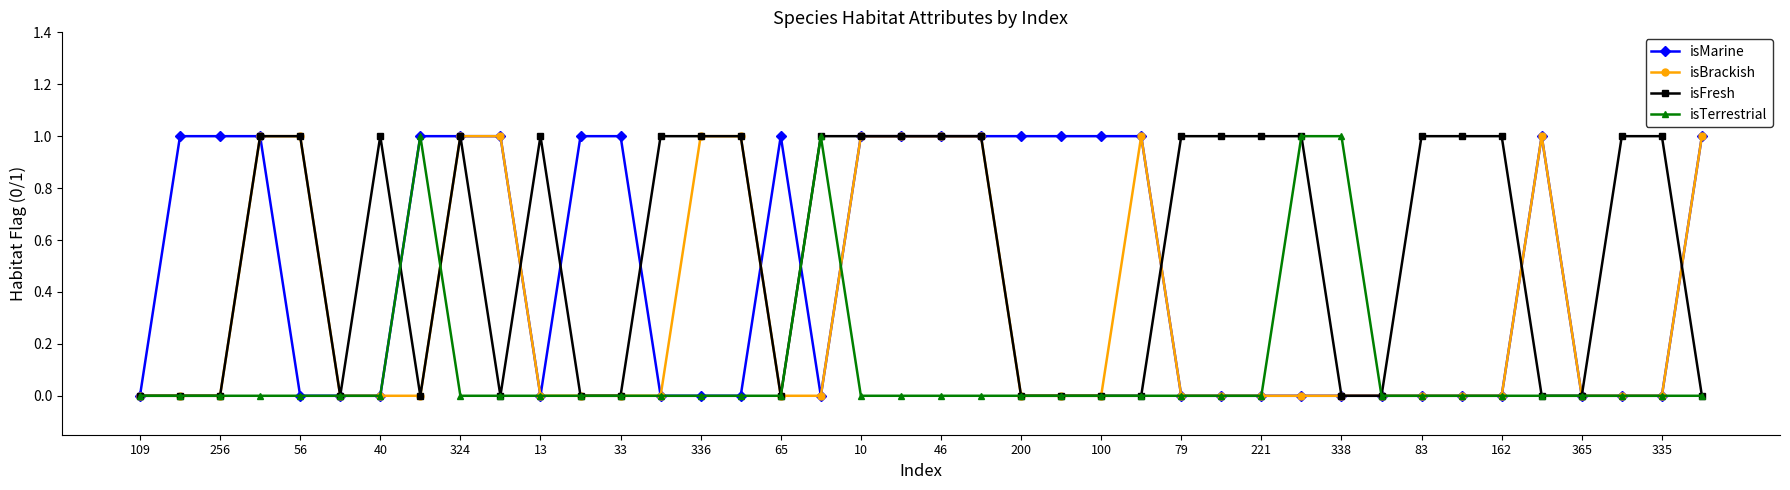

What is the difference between the maximum and minimum values in the isTerrestrial series?

1